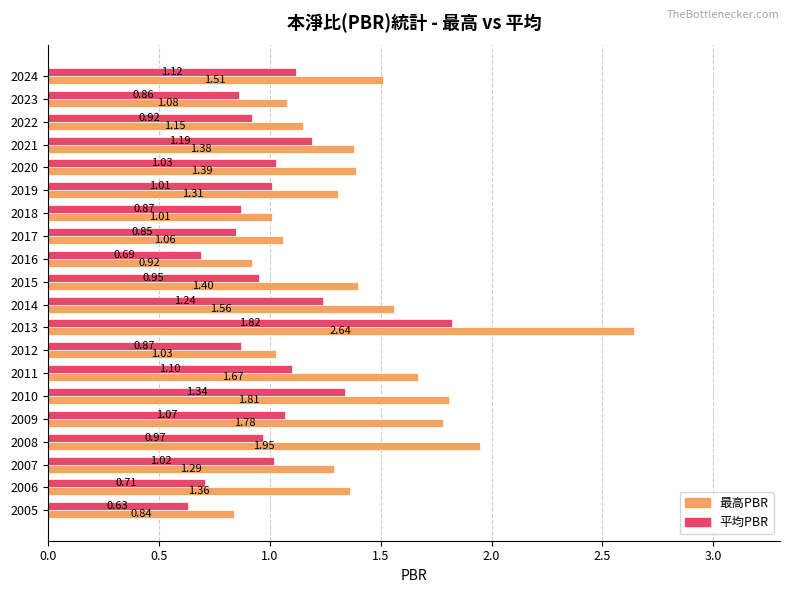

What is the total value across all series at 2019?

2.3